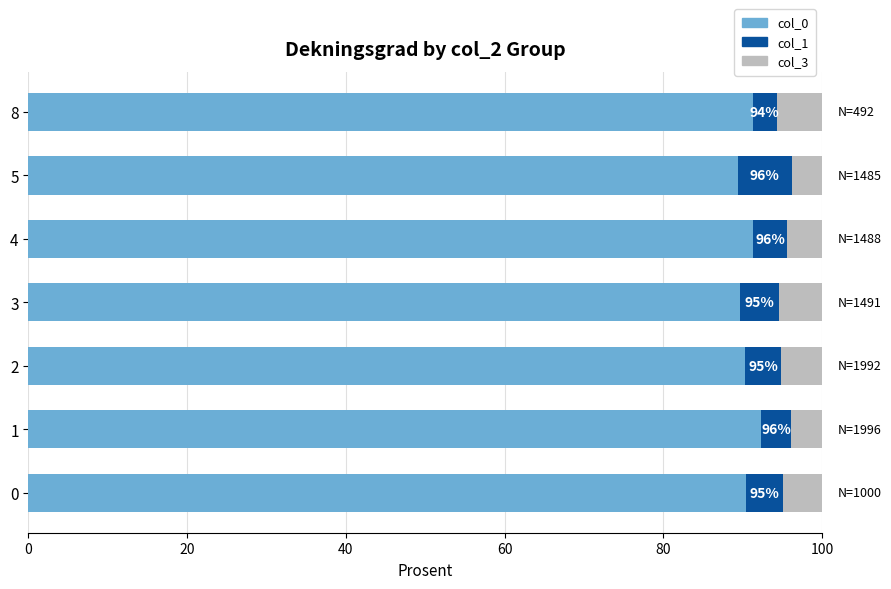

True or false: col_0 has a value of 61.0 at 4.

False